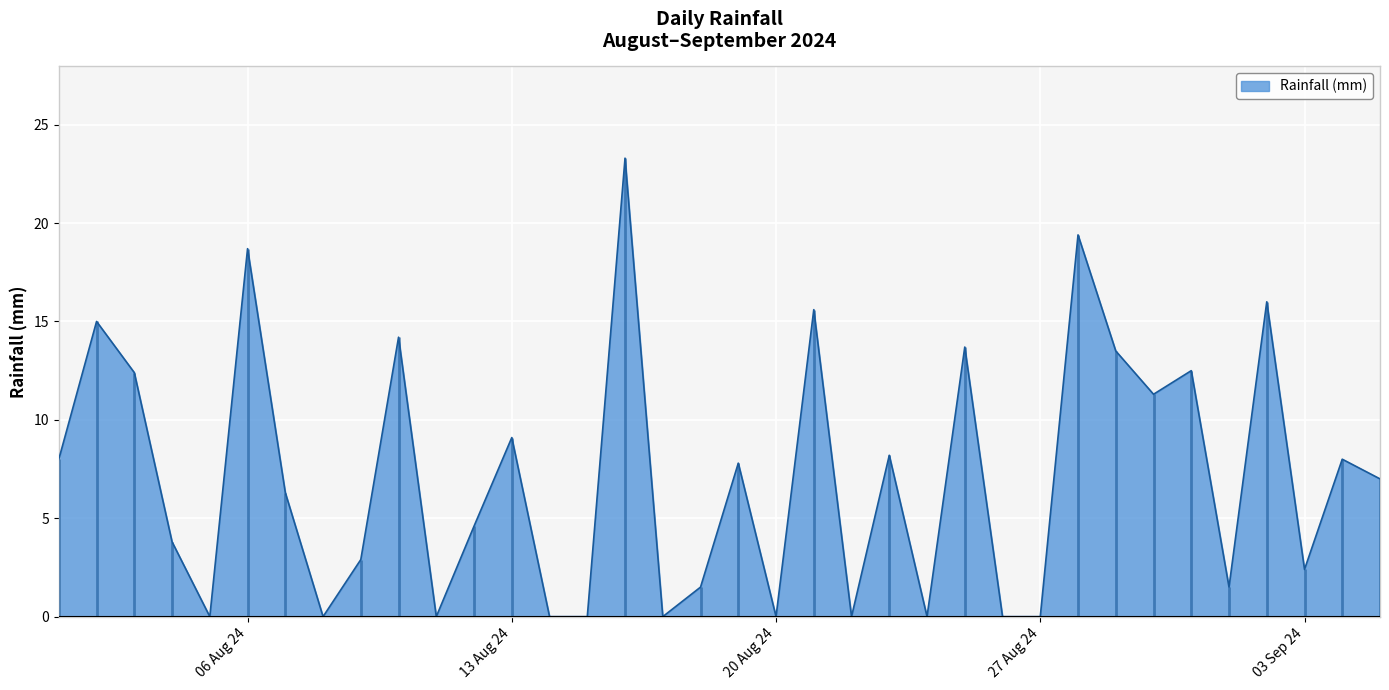

The value at 2024-08-05 is 0.0. True or false?

True